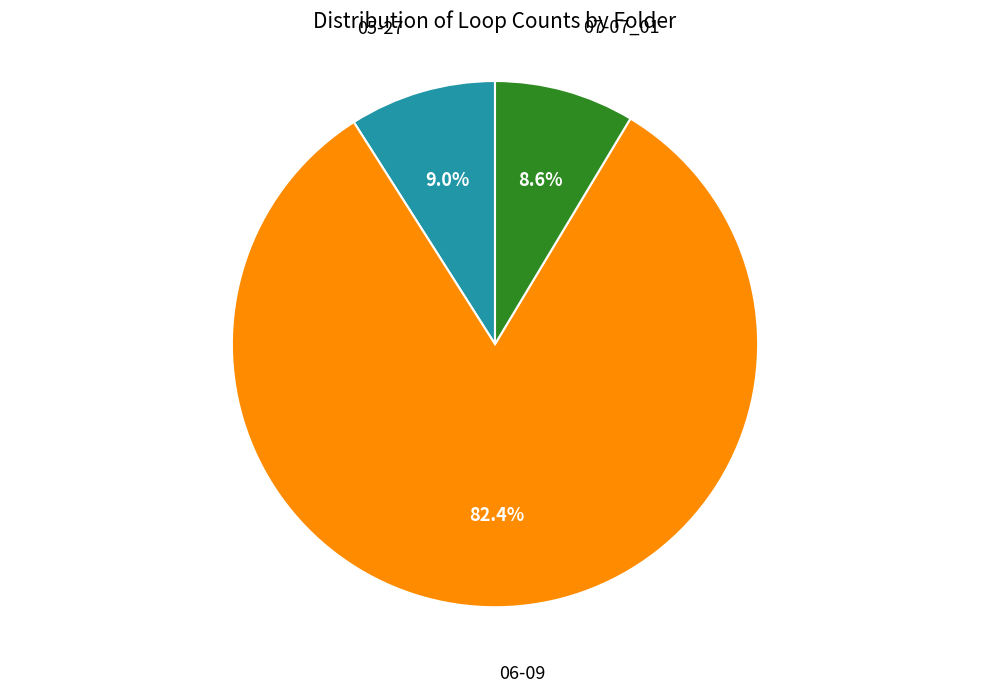

To the nearest percent, what percentage of the pie is 06-09?

82%